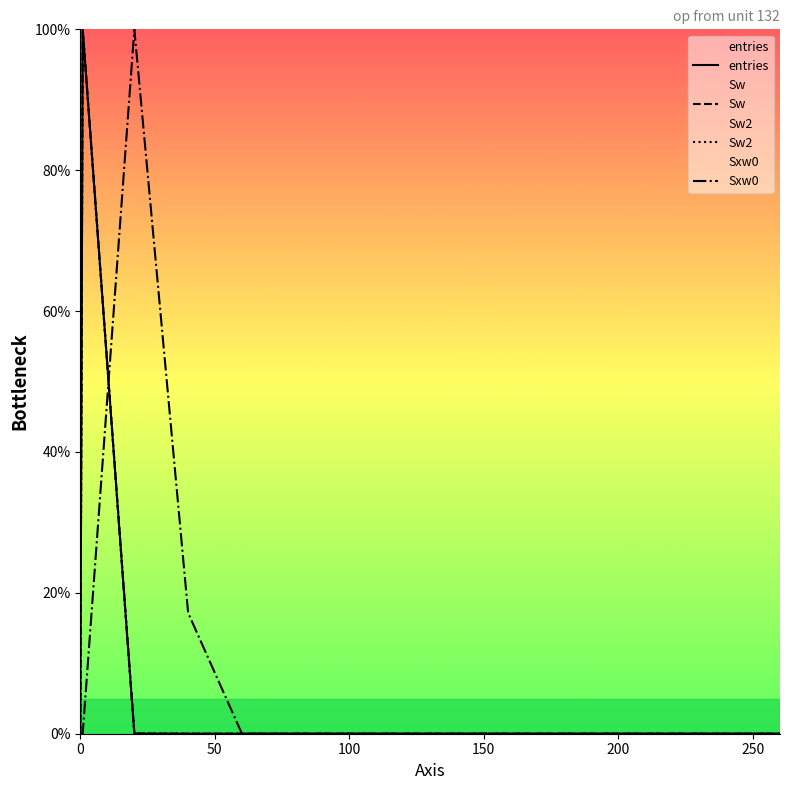

Reading right to left, list all the values displayed in this chart.

entries: 0.0	0.0	0.0	0.0	0.0	0.0	0.0	0.0	0.0	0.0	0.0	0.0	0.0	100.0	0.0
Sw: 0.0	0.0	0.0	0.0	0.0	0.0	0.0	0.0	0.0	0.0	0.0	0.0	0.0	100.0	0.0
Sw2: 0.0	0.0	0.0	0.0	0.0	0.0	0.0	0.0	0.0	0.0	0.0	0.0	0.0	100.0	0.0
Sxw0: 0.0	0.0	0.0	0.0	0.0	0.0	0.0	0.0	0.0	0.0	0.0	17.1	100.0	0.0	0.0